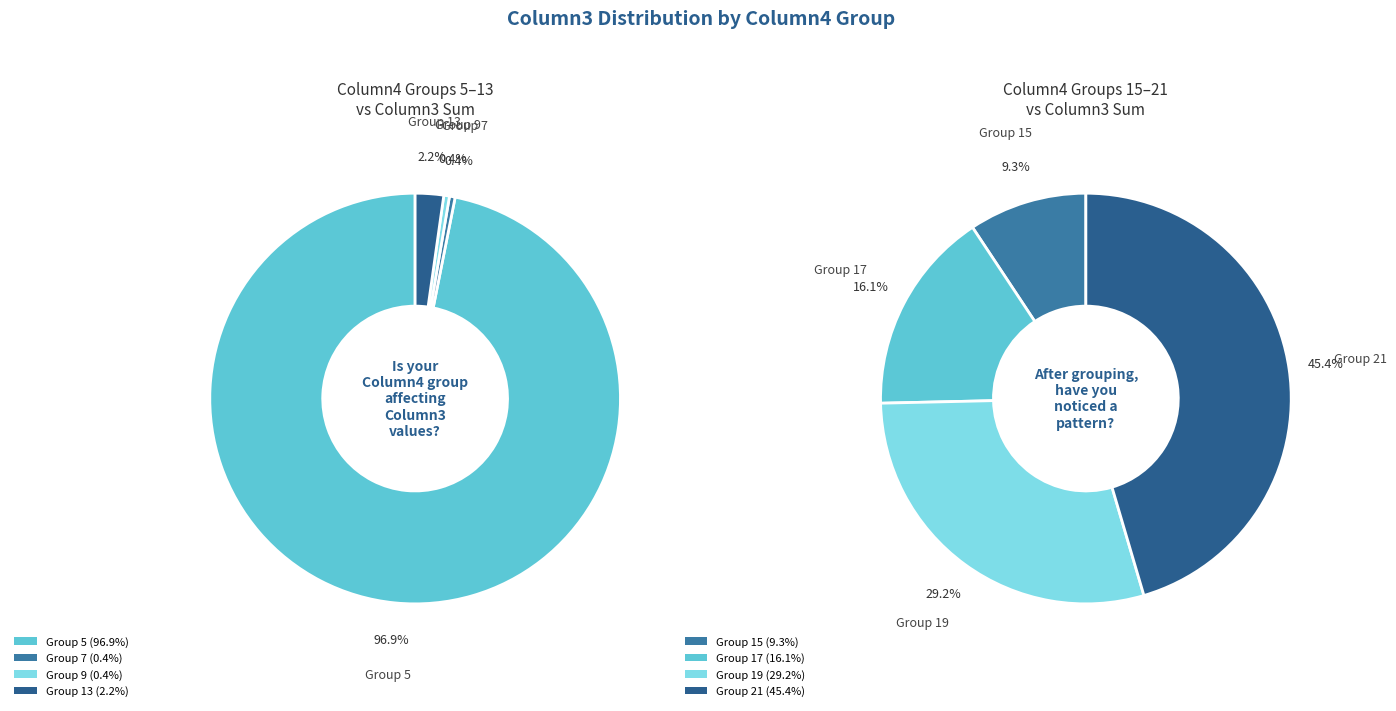

How many segments does this pie chart have?

8